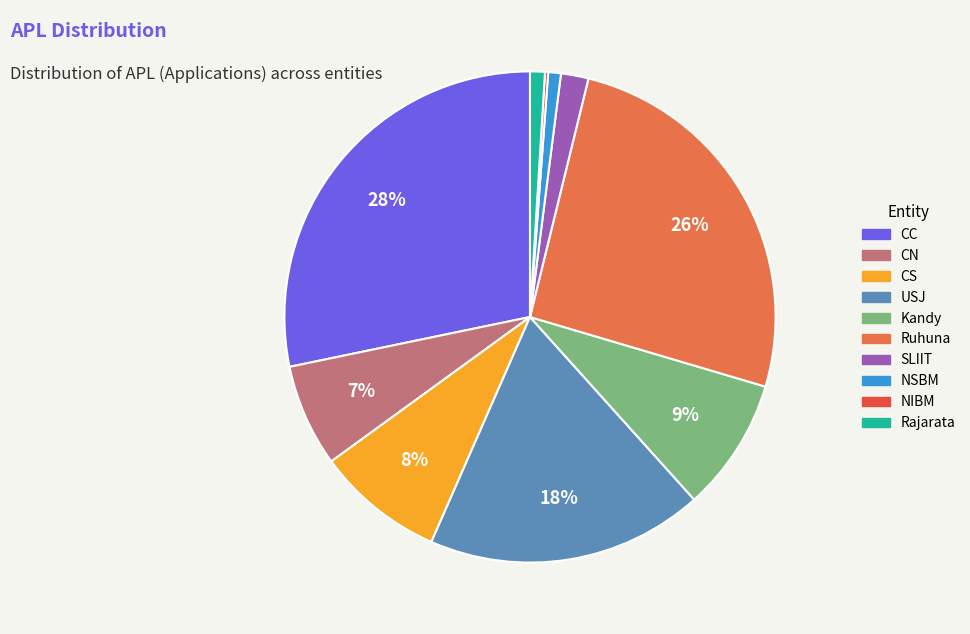

Is there a majority slice in this chart?

No